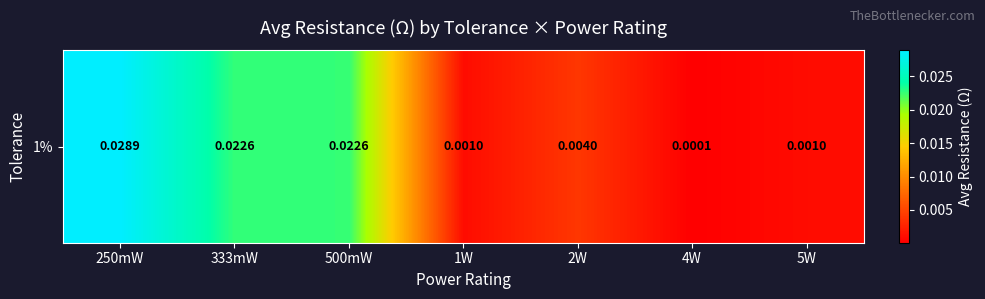

Rank the categories by value from lowest to highest.

4W, 1W, 5W, 2W, 500mW, 333mW, 250mW